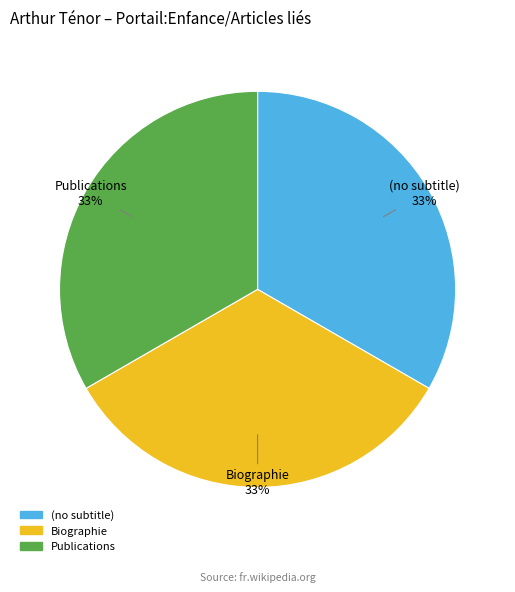

Approximately how many times larger is the value at (no subtitle) compared to Biographie?

1.0